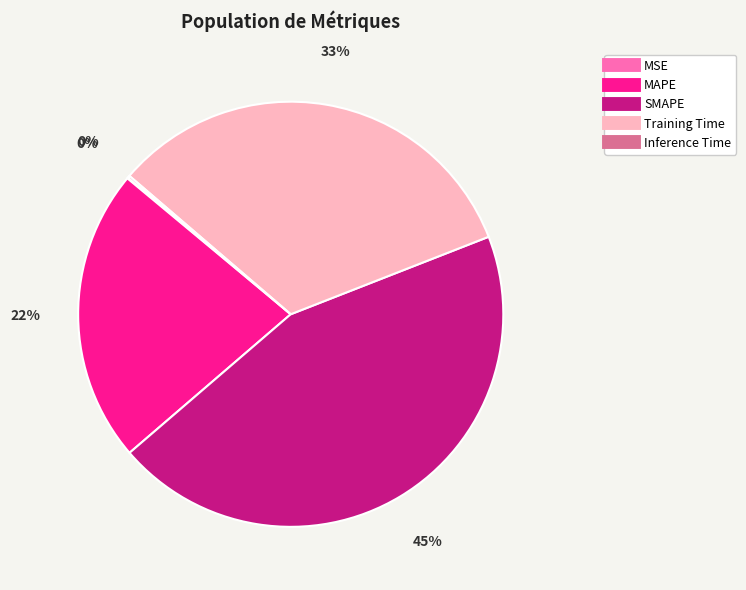

What percentage is the SMAPE slice, to the nearest percent?

45%